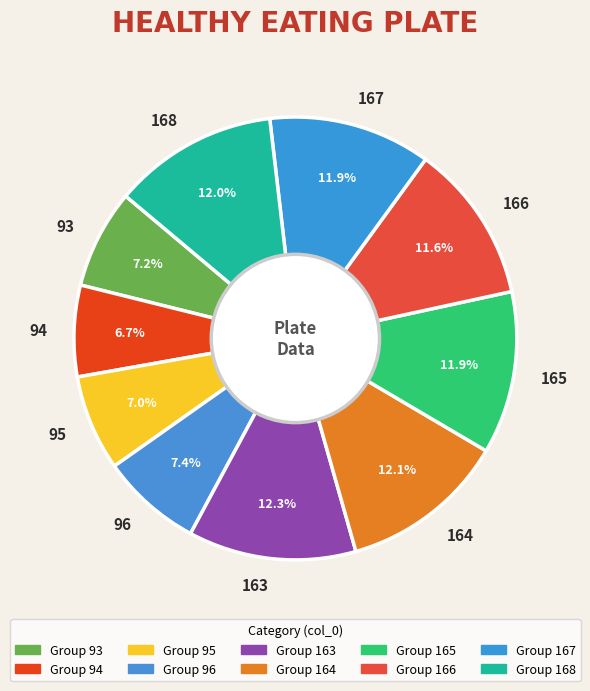

What portion of the pie excludes 164?

87.9%